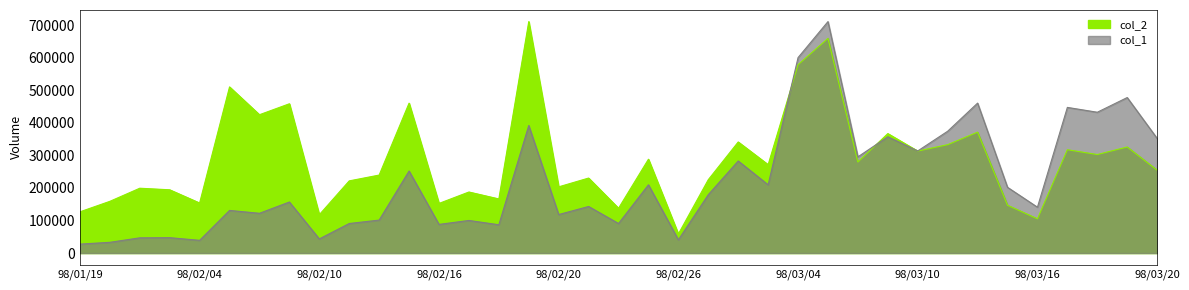

What is the total value across all series at 98/03/09?

724216.1